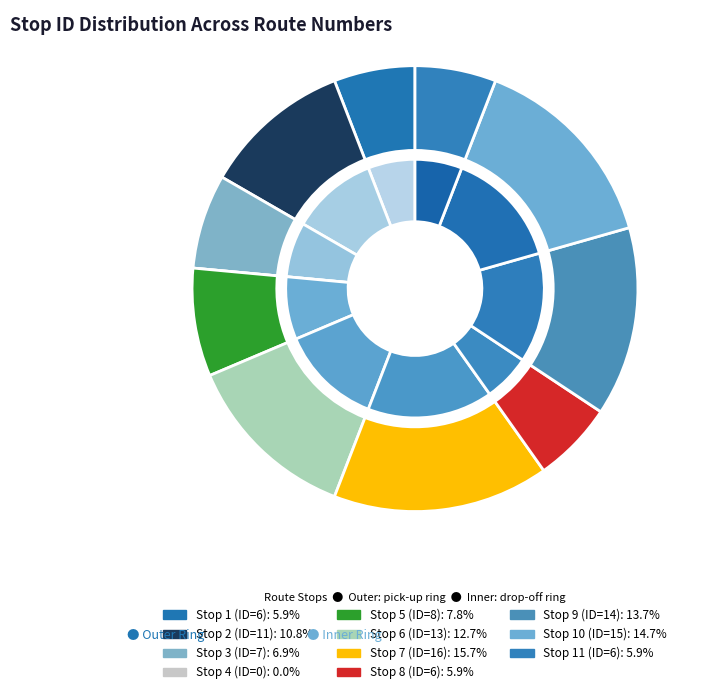

Rank the categories by value from lowest to highest.

Stop 4, Stop 1, Stop 8, Stop 11, Stop 3, Stop 5, Stop 2, Stop 6, Stop 9, Stop 10, Stop 7